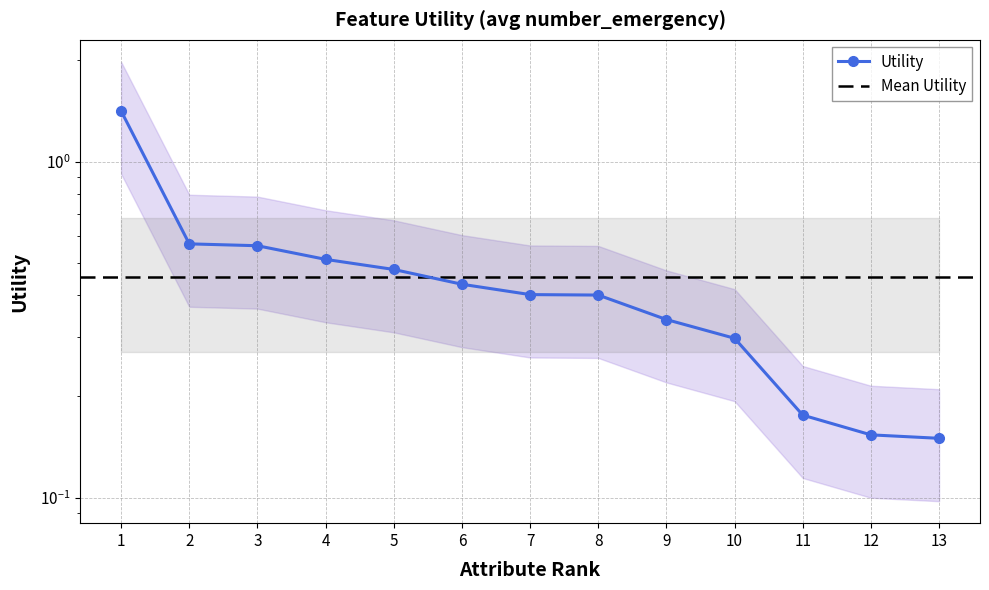

What is the value of the 11th point from the left?

0.2